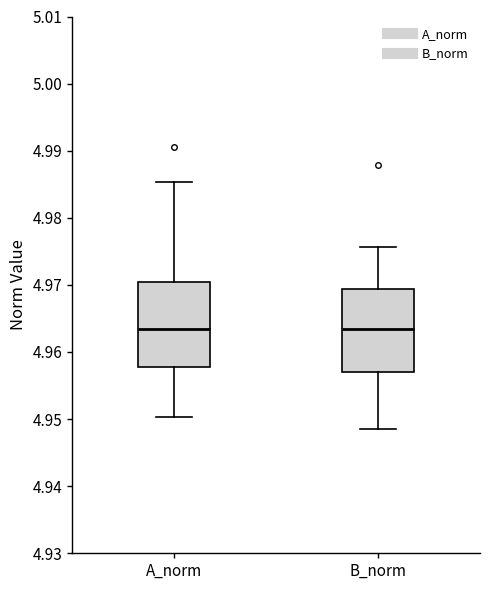

Reading left to right, transcribe this box plot: for each box, give where its median line is, the range the box spans, and where its two whiskers end, as read against the y-axis. The values are not printed on the chart, so give them approximately, as read against the axis.

A_norm: median 4.963, box 4.958 to 4.970, whiskers 4.950 to 4.985
B_norm: median 4.963, box 4.957 to 4.969, whiskers 4.949 to 4.976